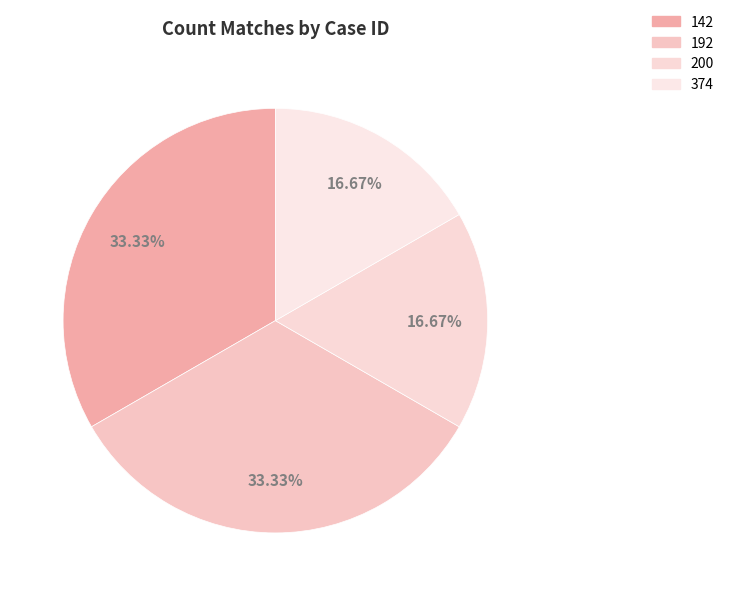

Count the number of slices in the pie.

4